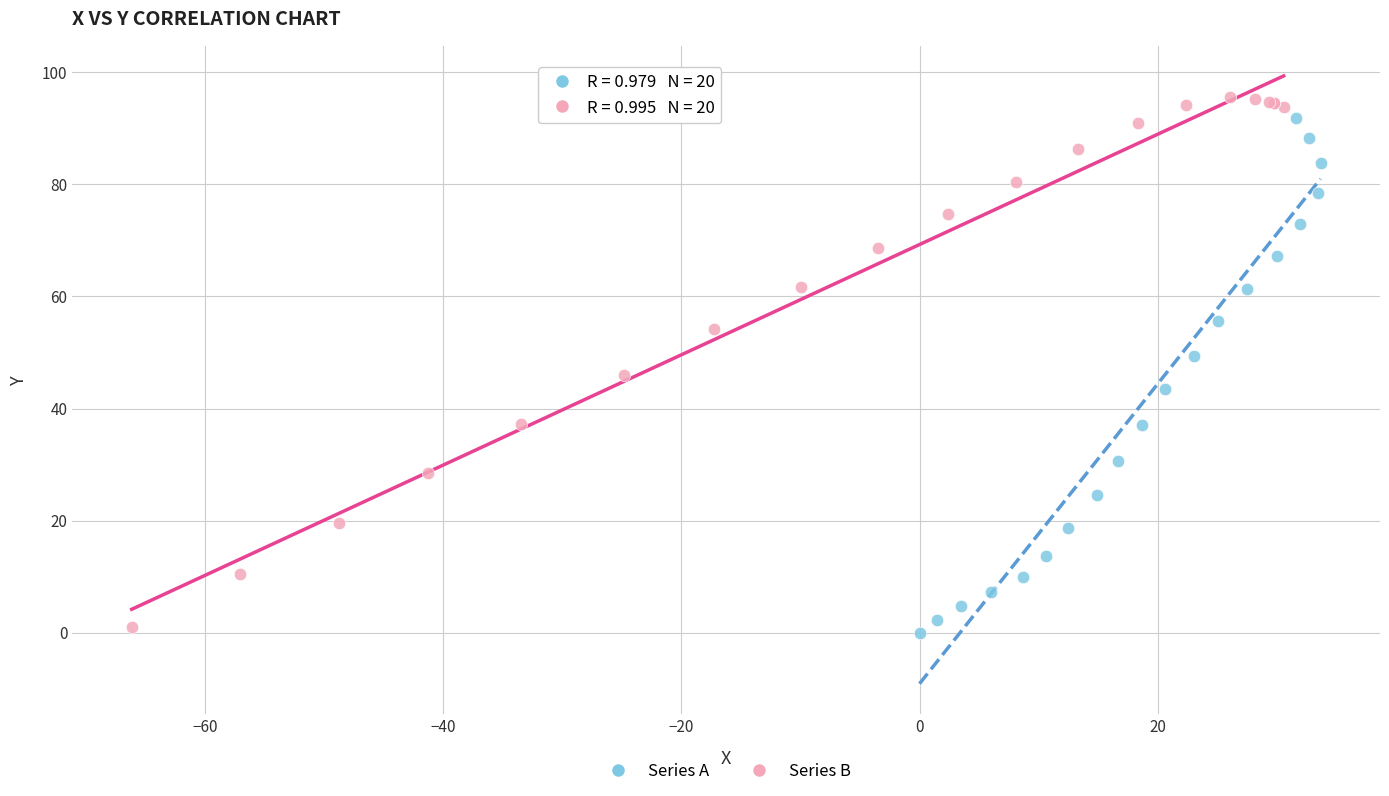

Which series contains the highest Y value?

Series B